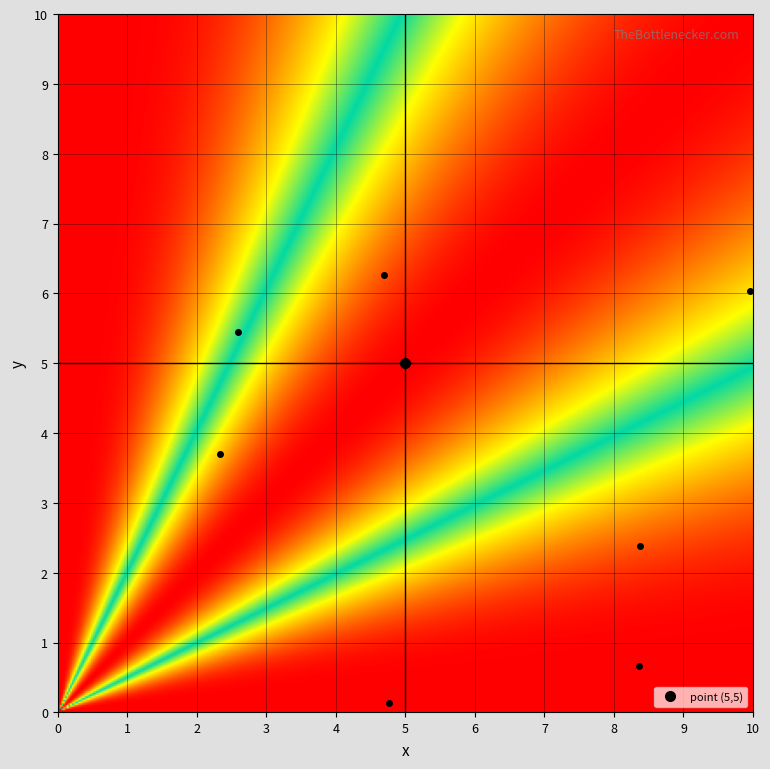

Reading right to left, transcribe all the data shown in this chart.

0: 7=0.0	6=0.0	5=0.0	4=0.0	3=0.0	2=0.0	1=0.0	0=0.0
1: 7=4.8	6=8.4	5=4.7	4=10.0	3=2.3	2=2.6	1=8.4	0=5.0
2: 7=0.1	6=0.7	5=6.3	4=6.0	3=3.7	2=5.4	1=2.4	0=5.0
3: 7=0.0	6=0.0	5=0.0	4=0.0	3=0.0	2=0.0	1=0.0	0=0.0